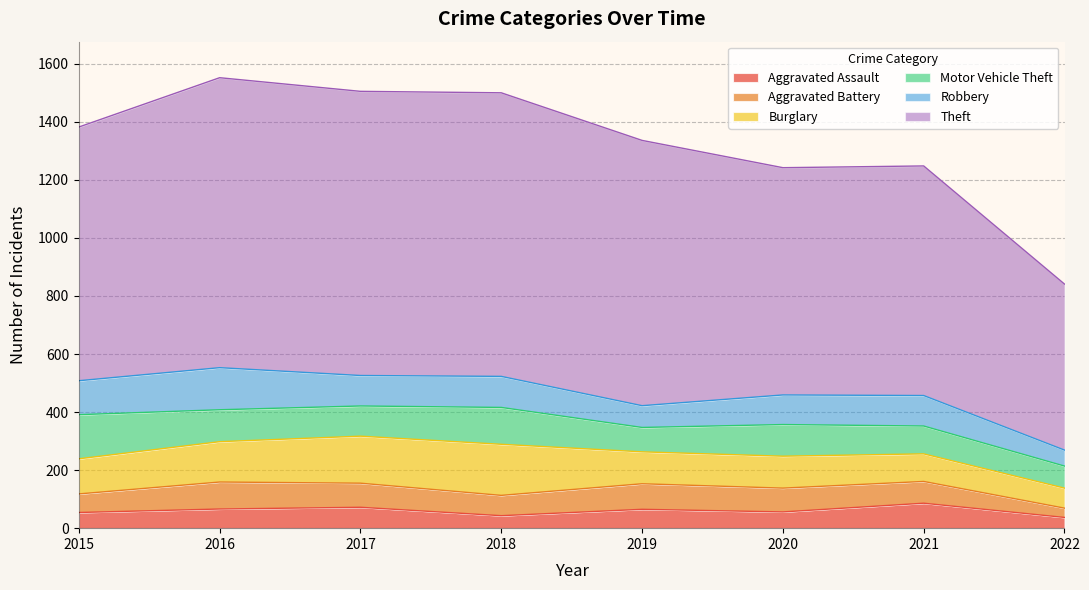

What is the difference between the highest and lowest values at 2017?

907